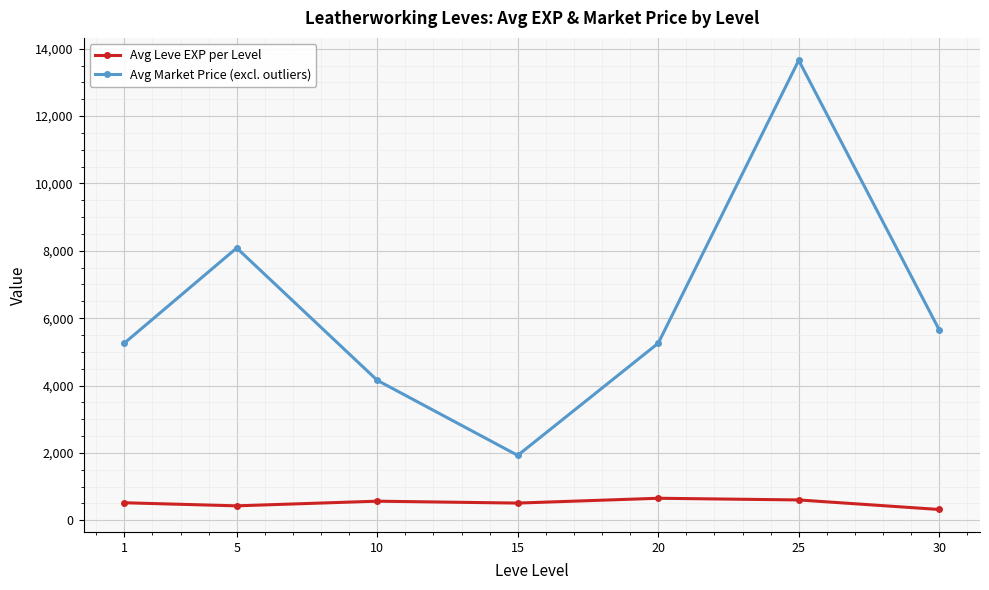

Does the chart have visible grid lines?

Yes